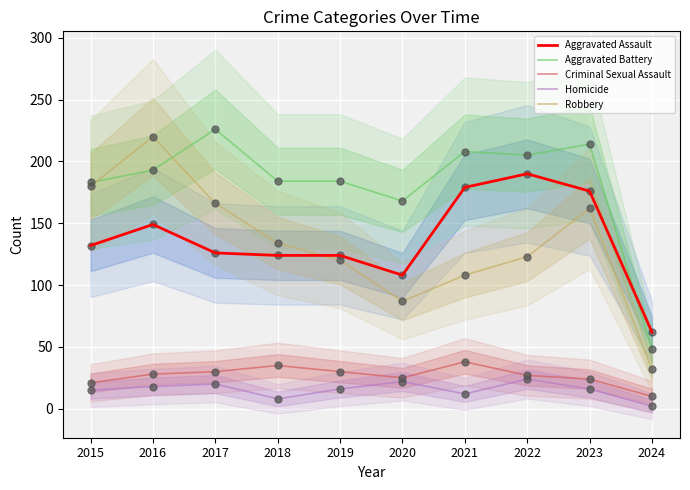

Which series has the widest spread of Y values?

Robbery